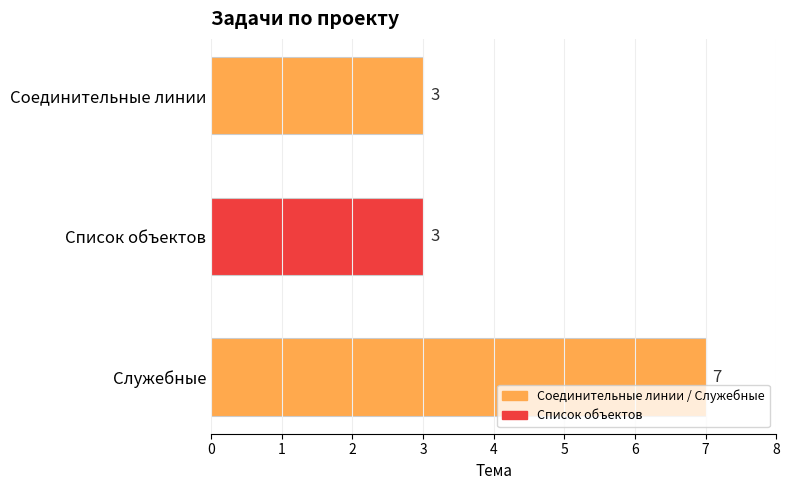

What is the smallest value displayed?

3